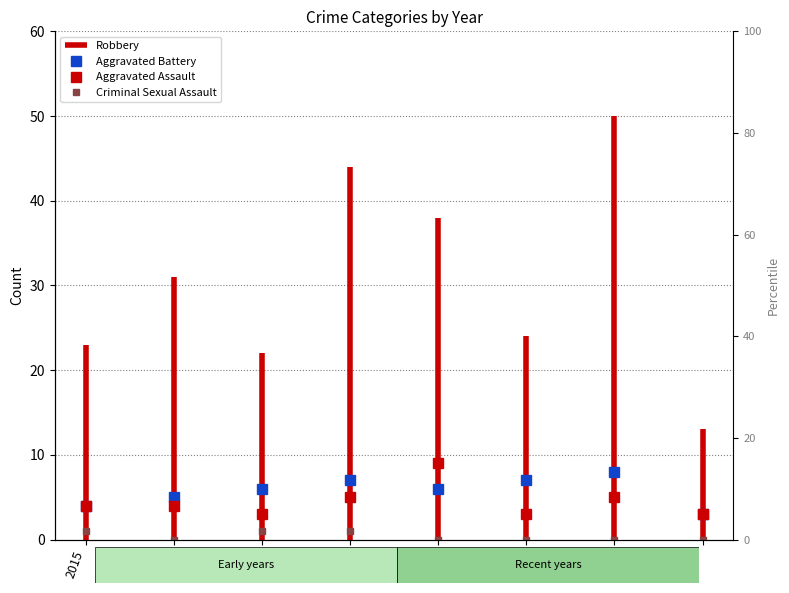

True or false: Aggravated Battery and Criminal Sexual Assault cross at least once.

False